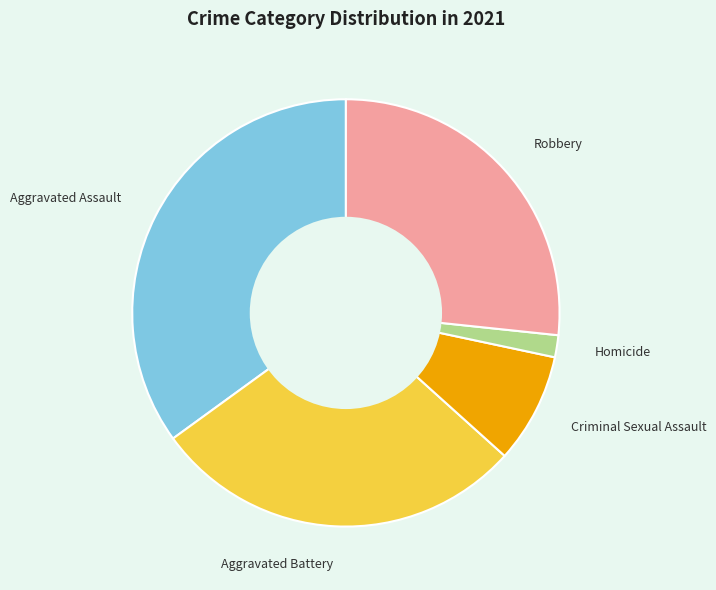

How many slices are in this pie chart?

5